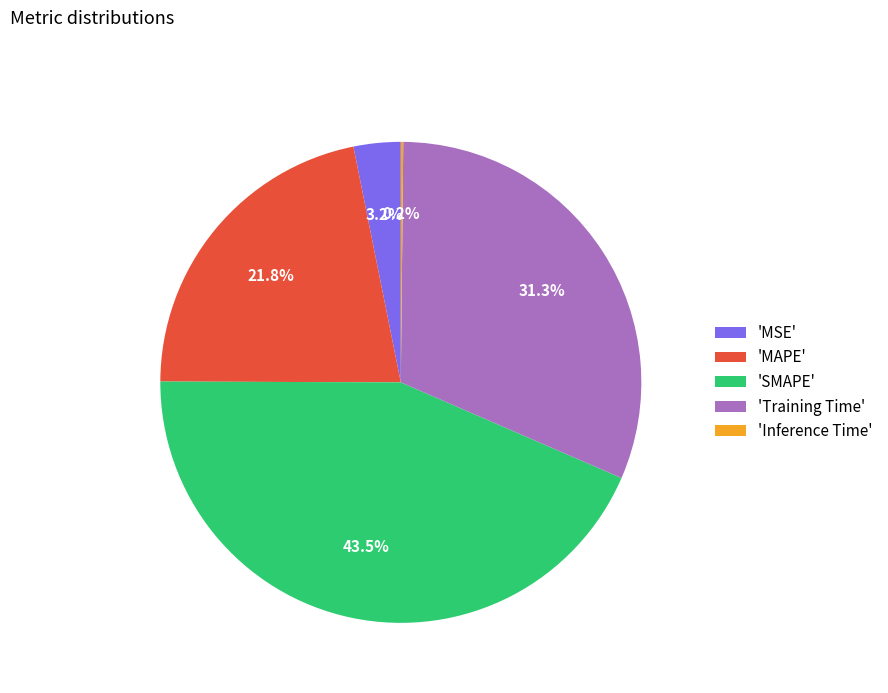

Which category has the biggest portion of the pie?

'SMAPE'